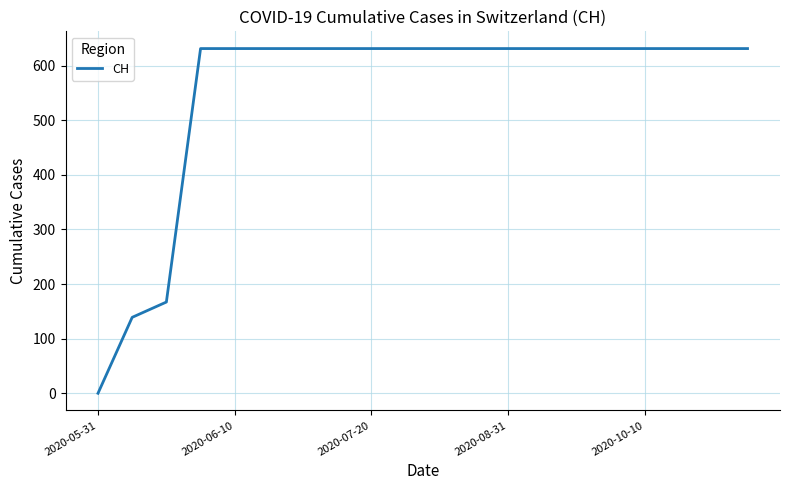

What is the difference between the maximum and minimum values?

631